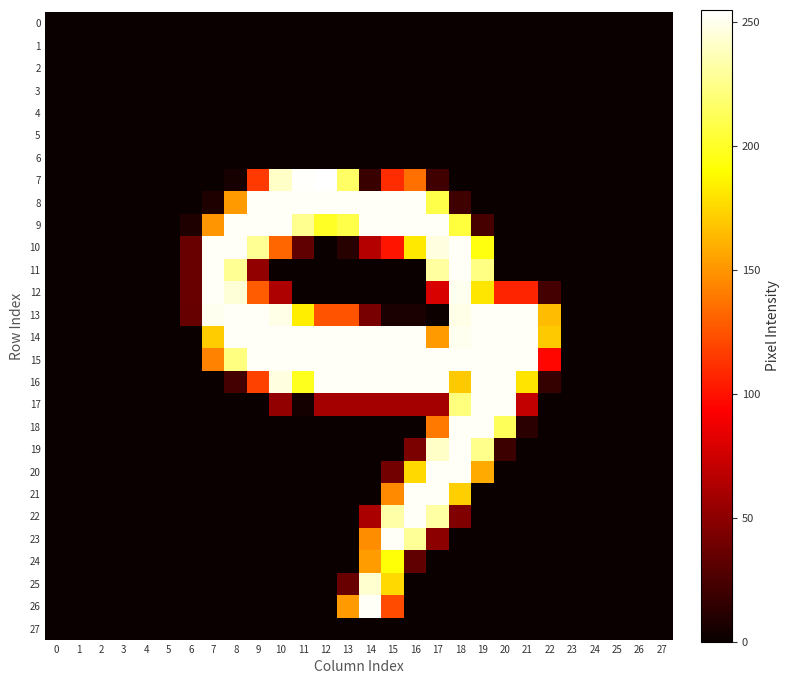

At 18, list the series in order from largest to smallest.

10, 11, 15, 18, 19, 20, 12, 14, 13, 17, 9, 21, 16, 22, 8, 0, 1, 2, 3, 4, 5, 6, 7, 23, 24, 25, 26, 27